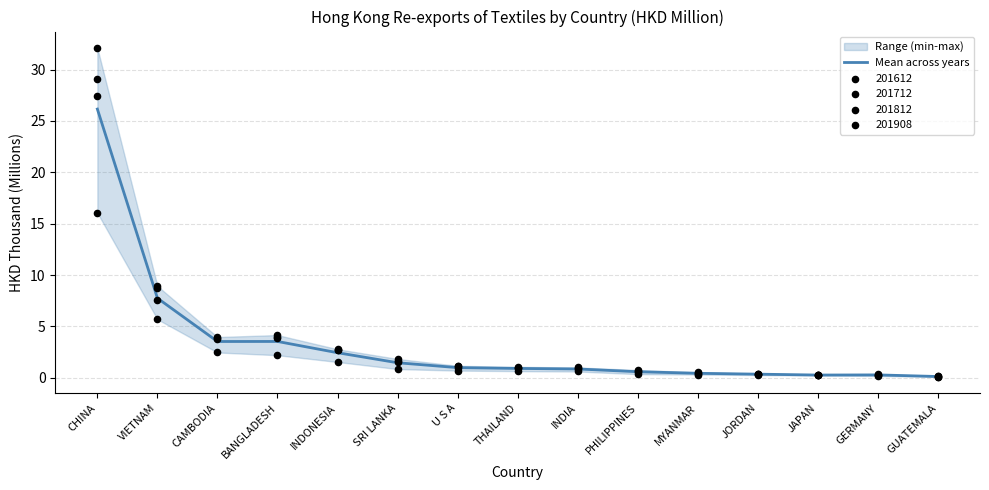

What is the change in value from PHILIPPINES to JAPAN?

-0.3